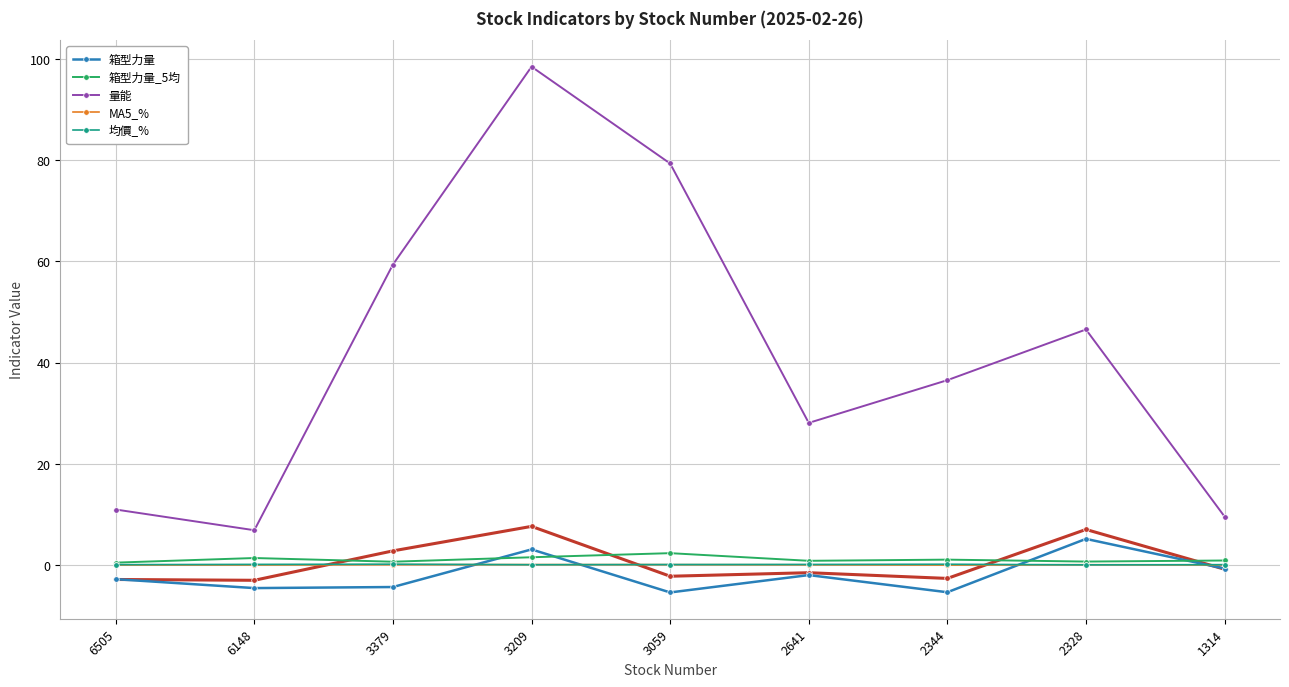

What value does the 箱型力量_5均 series have at 2328?

0.7